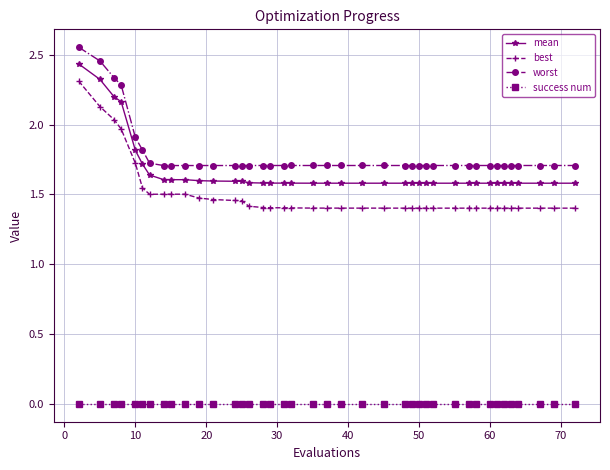

True or false: mean and best intersect in this chart.

False